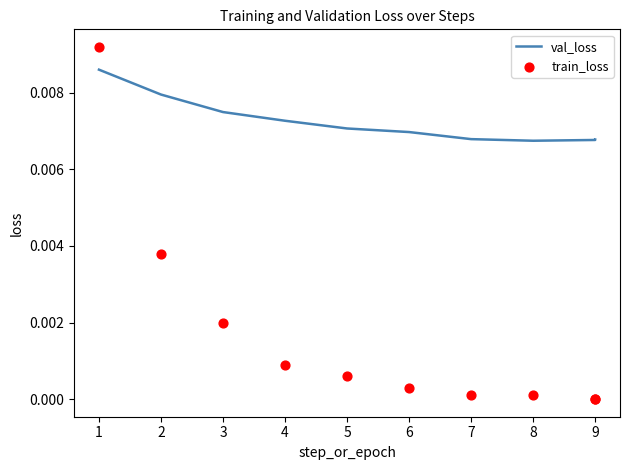

What are all the series names shown in the legend?

val_loss, train_loss